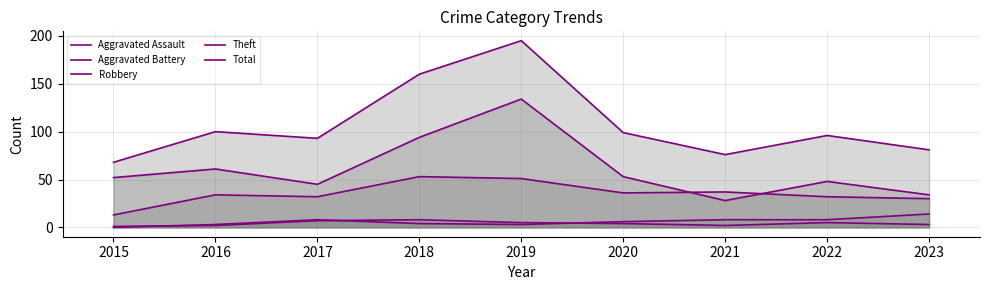

Does the chart have visible grid lines?

Yes